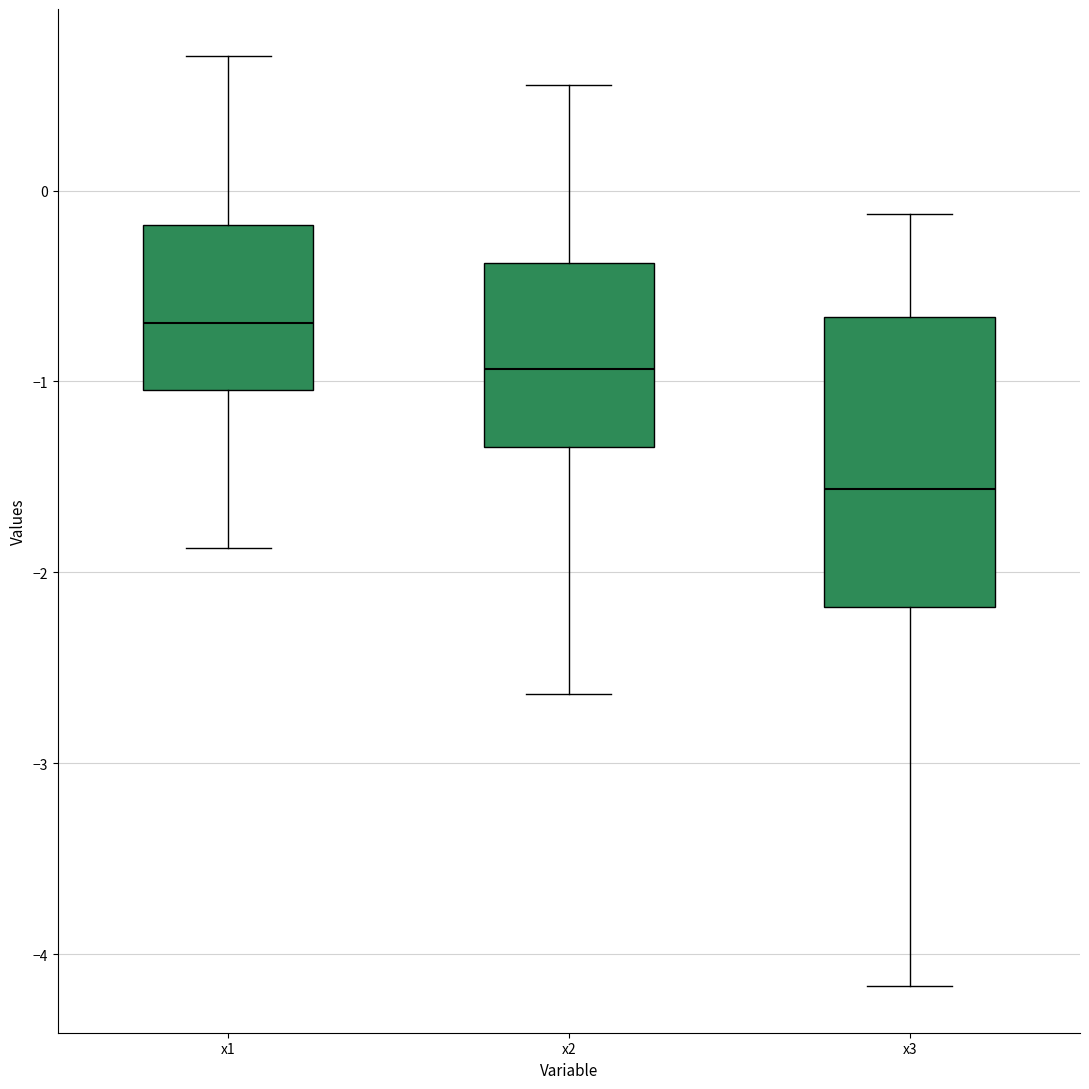

Reading left to right, read every box against the y-axis: the position of its median line, the range the box covers, and the ends of its whiskers. The values are not printed on the chart, so give them approximately, as read against the axis.

x1: median -0.7, box -1.0 to -0.2, whiskers -1.9 to 0.7
x2: median -0.9, box -1.3 to -0.4, whiskers -2.6 to 0.6
x3: median -1.6, box -2.2 to -0.7, whiskers -4.2 to -0.1